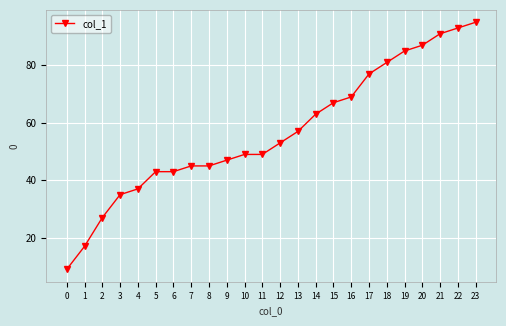

Approximately how many times larger is the value at 6 compared to 13?

0.8